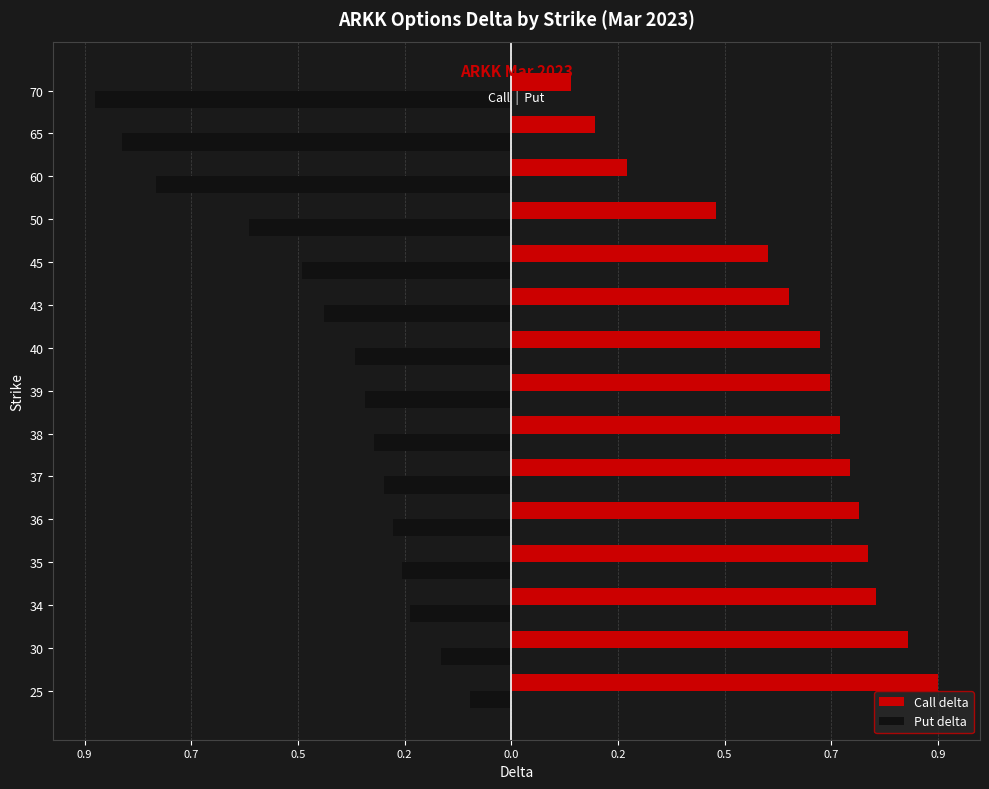

What is the sum of all Call delta values?

8.9